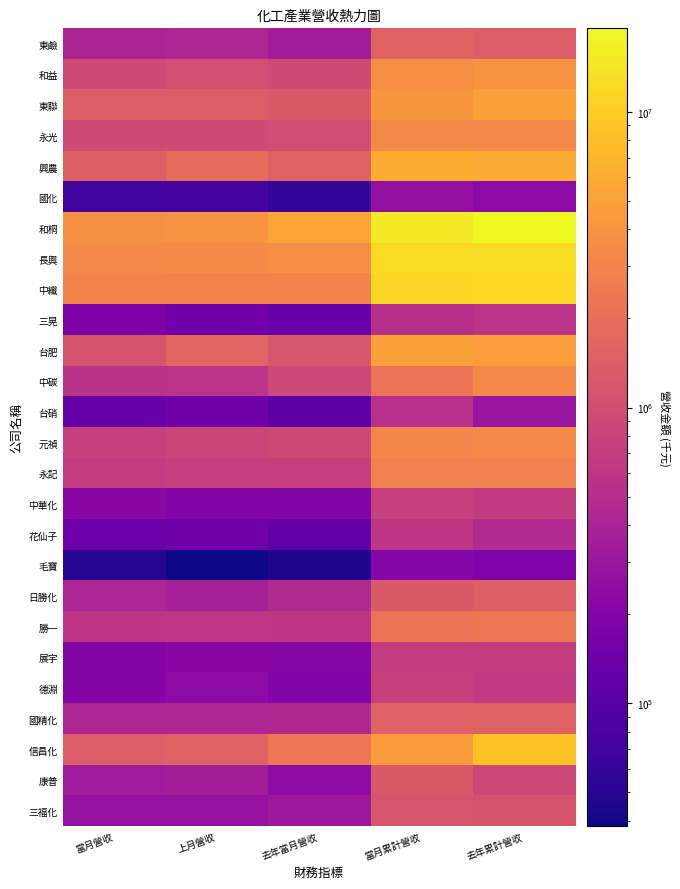

What is the total value across all series at 去年當月營收?

26330714